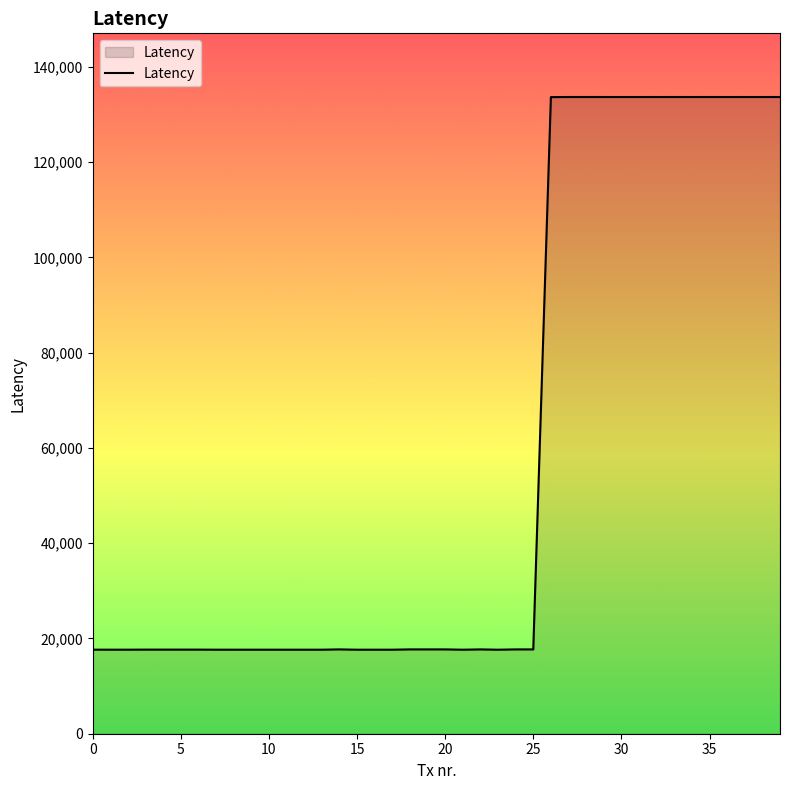

What is the difference between the second highest and second lowest values?

116031